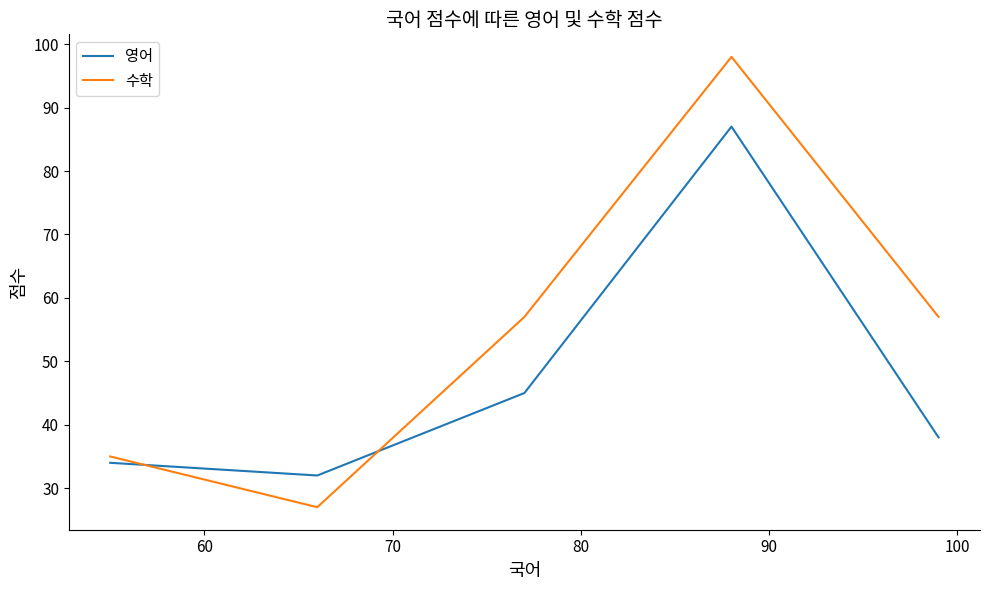

Which series has the widest spread of values?

수학